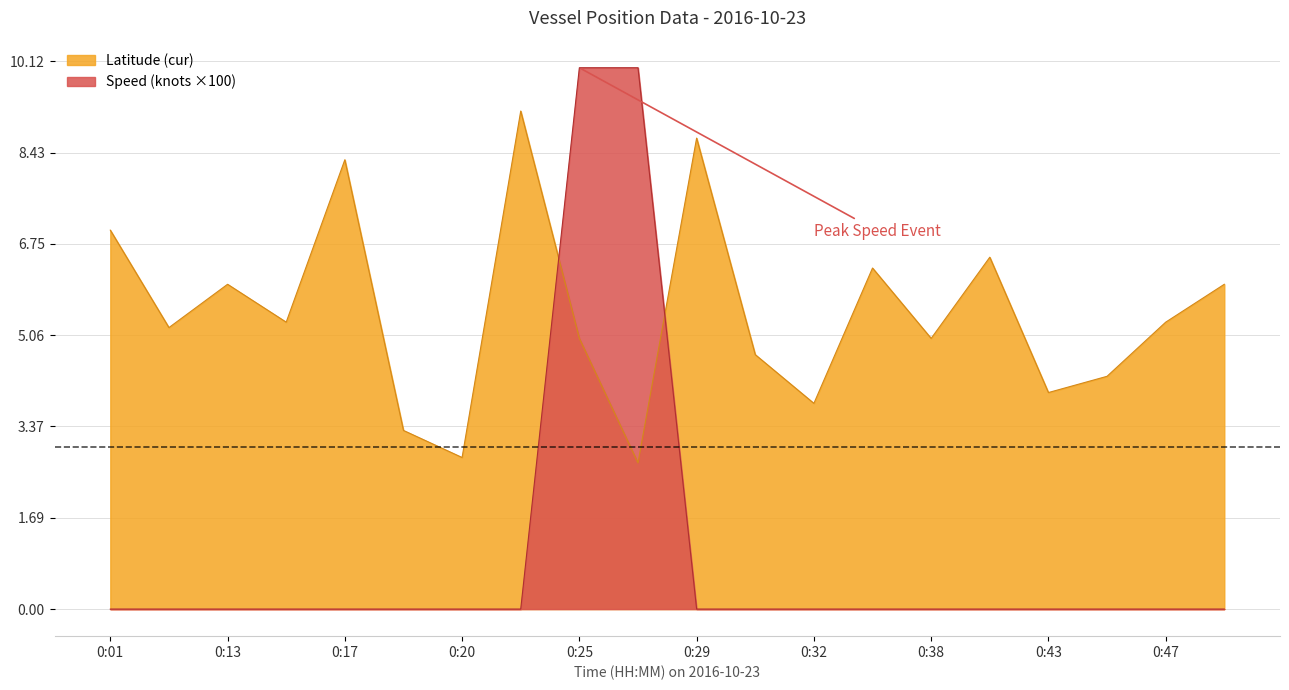

How many values in the Latitude (cur) series are below 5?

7